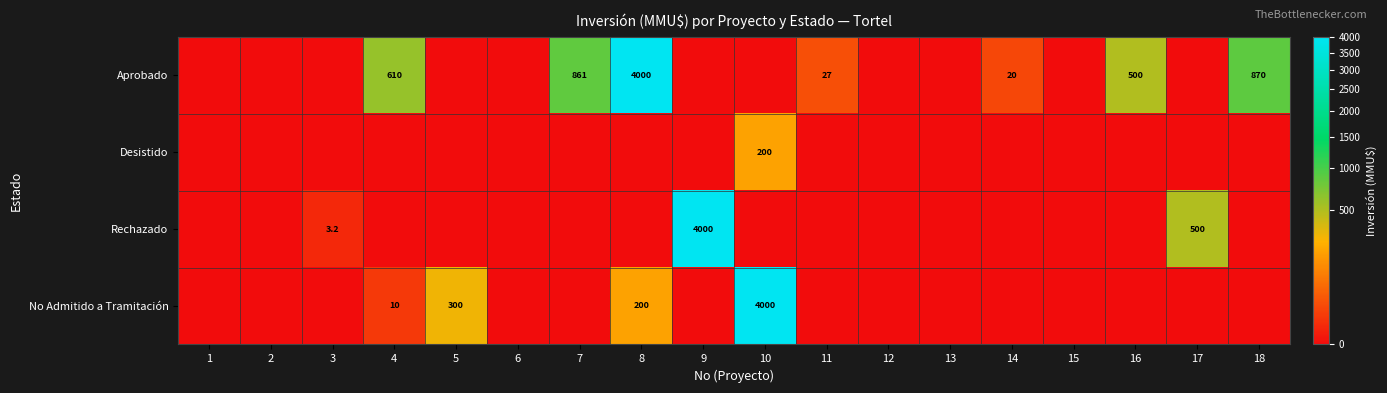

True or false: No Admitido a Tramitación has a value of 14.9 at 4.

False